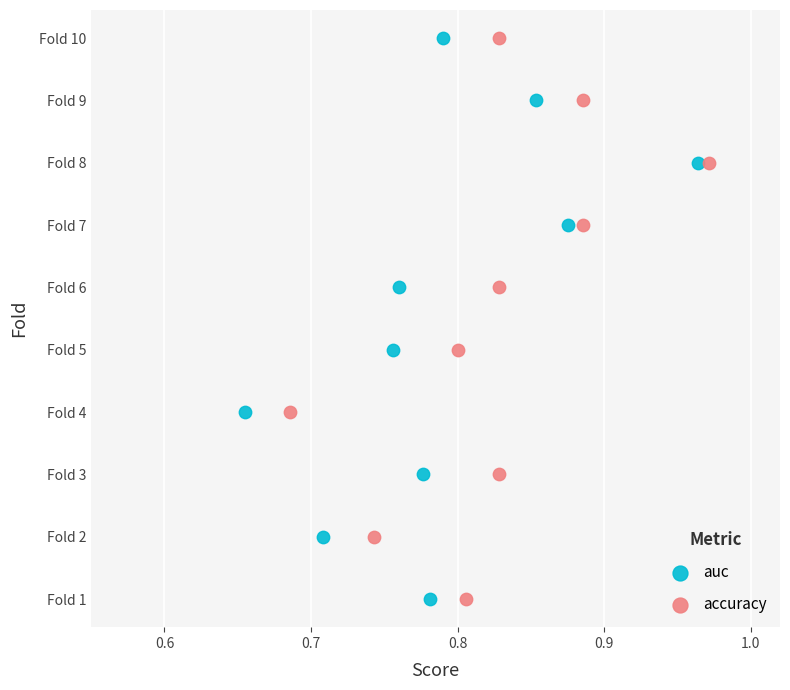

What are all the series names shown in the legend?

auc, accuracy